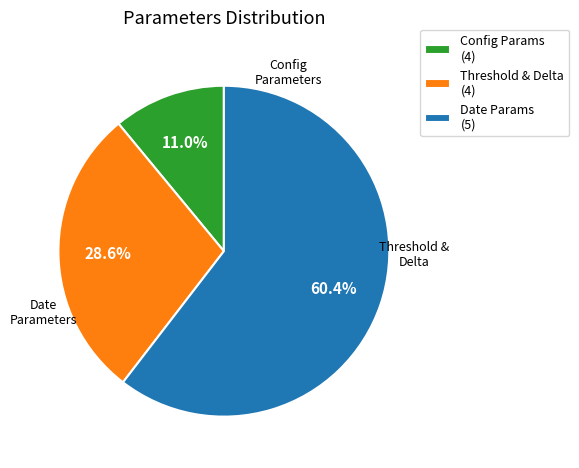

What is the largest slice in the pie chart?

Date Params (5)